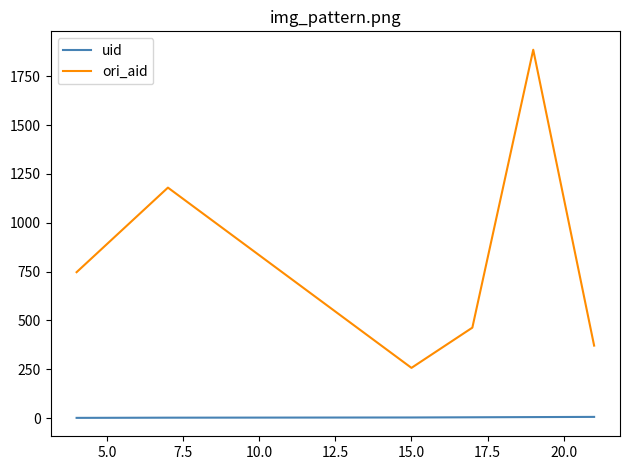

Which series has the widest spread of values?

ori_aid